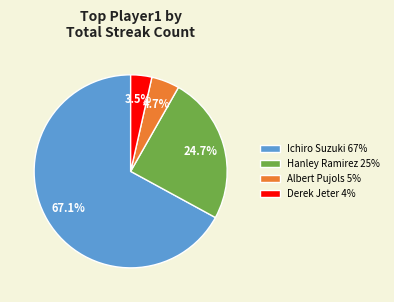

What is the ratio of the value at Hanley Ramirez 25% to the value at Ichiro Suzuki 67%?

0.4